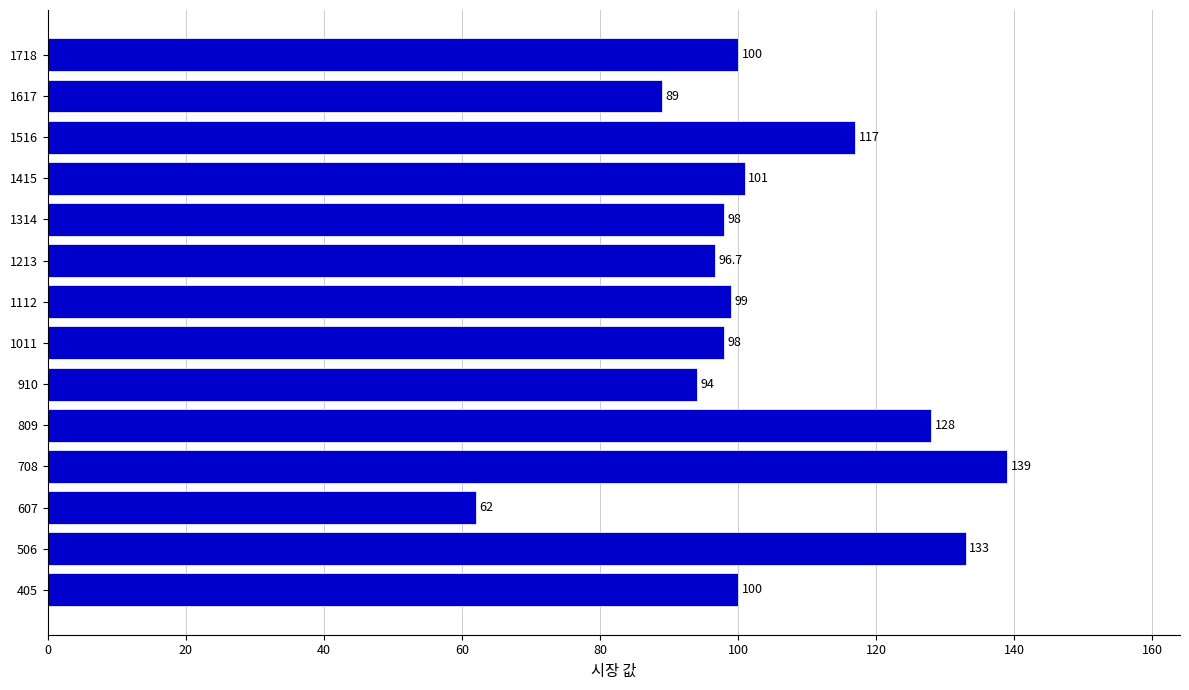

Between 1415 and 1112, which is larger?

1415